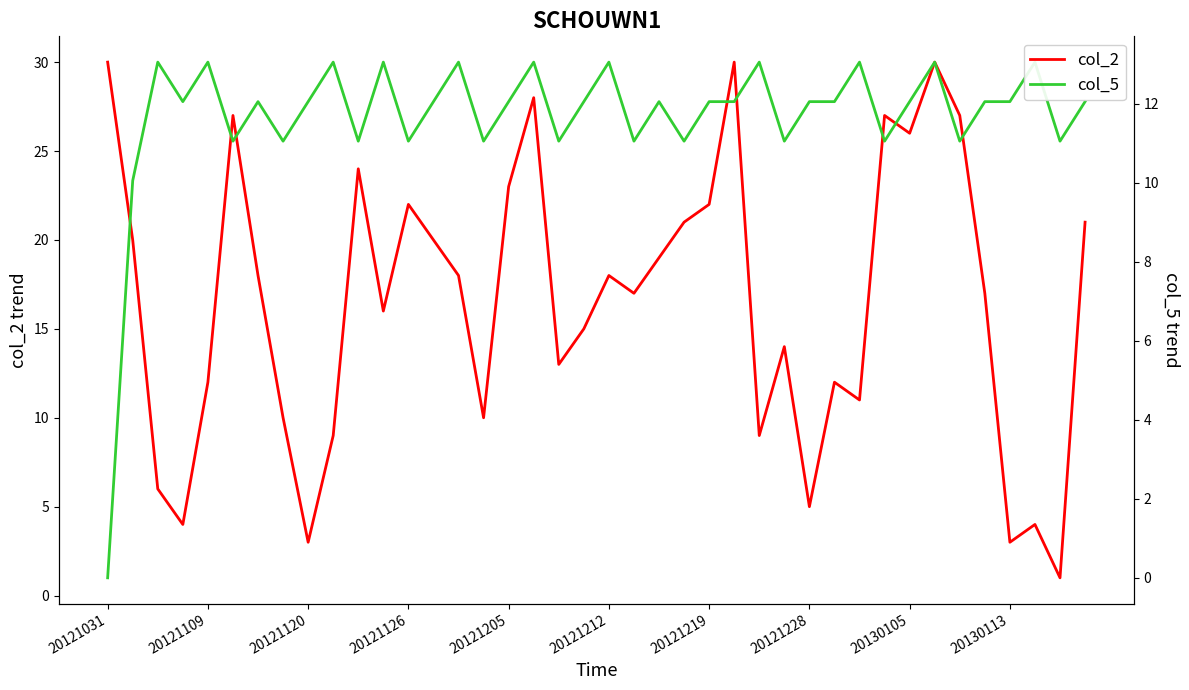

List the series in order of their peak value, highest first.

col_2, col_5